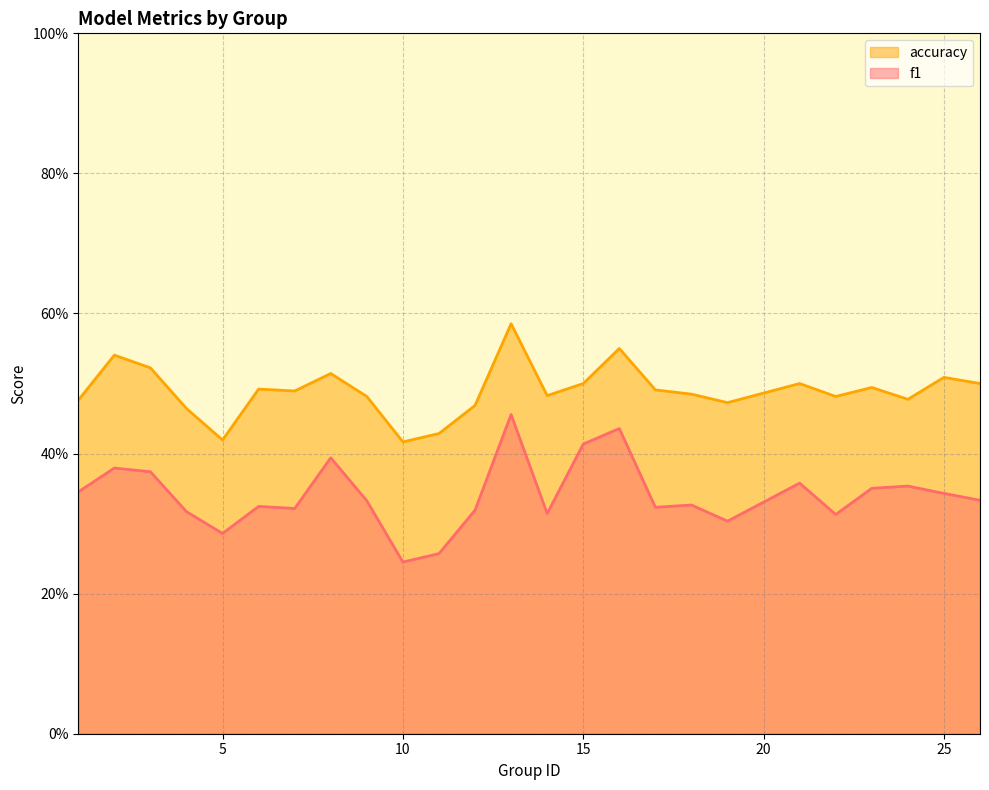

True or false: f1 and accuracy cross at least once.

False